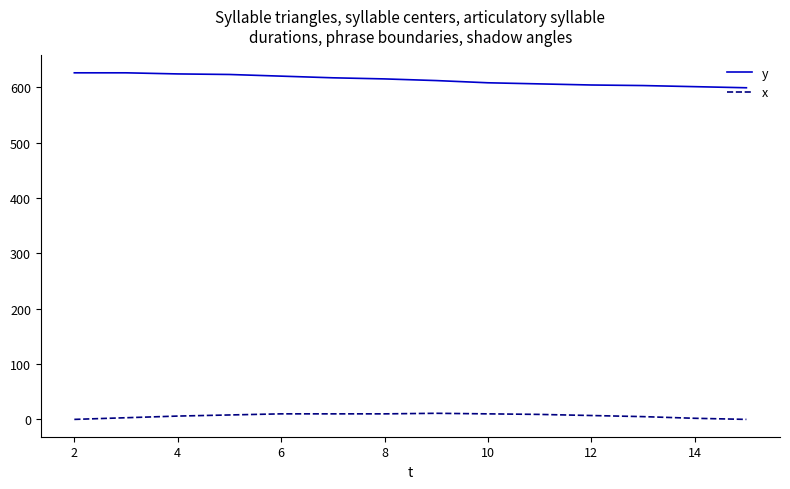

True or false: x and y intersect in this chart.

False